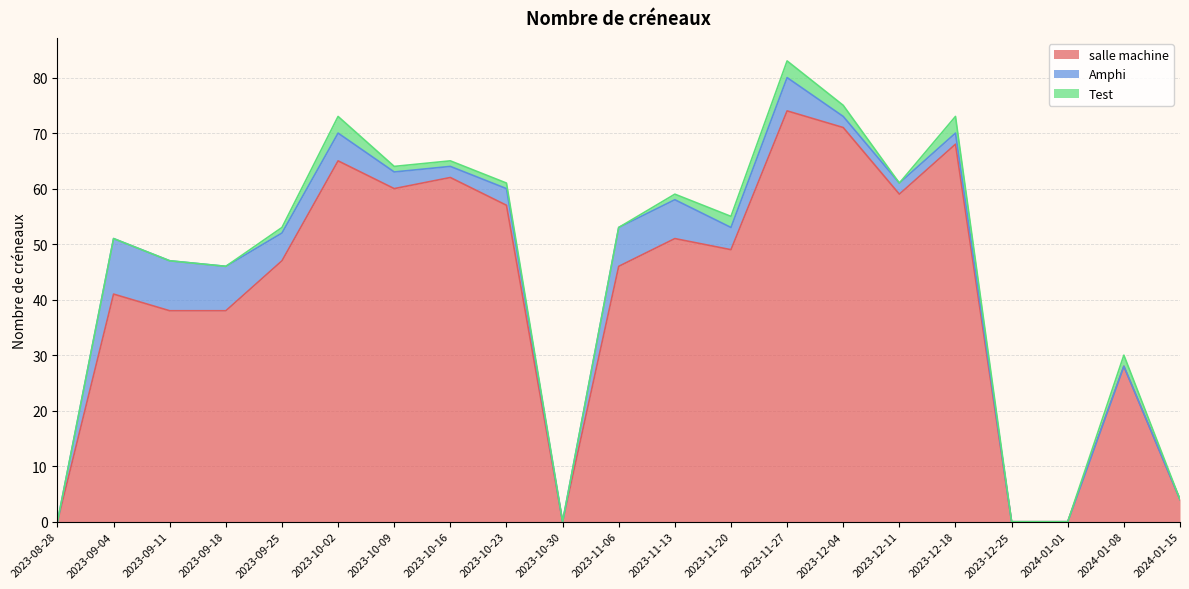

What is the spread (max minus min) of values at 2023-11-20?

47